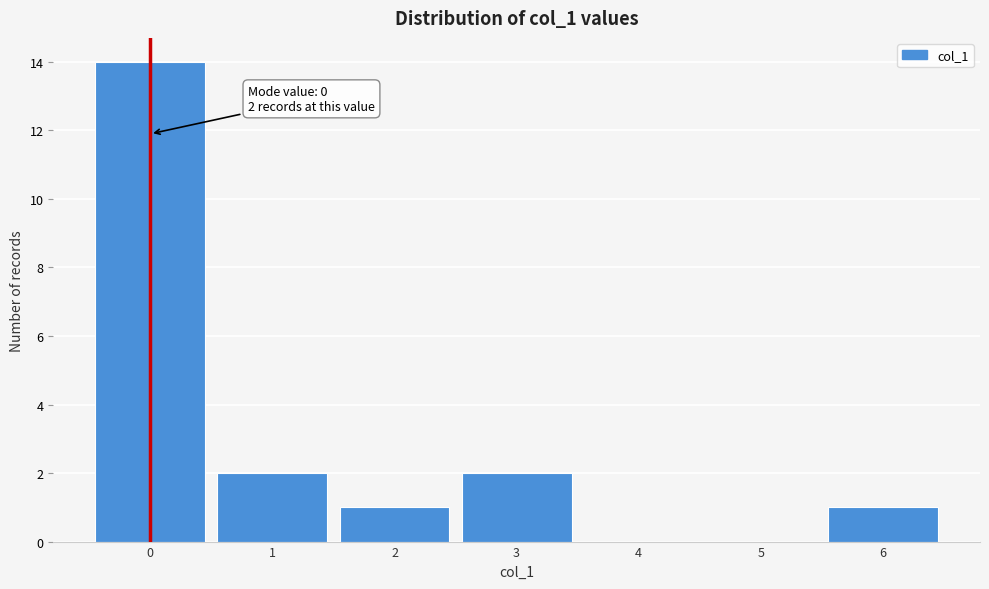

Which range on the x-axis has the tallest bar?

-0.5 to 0.5